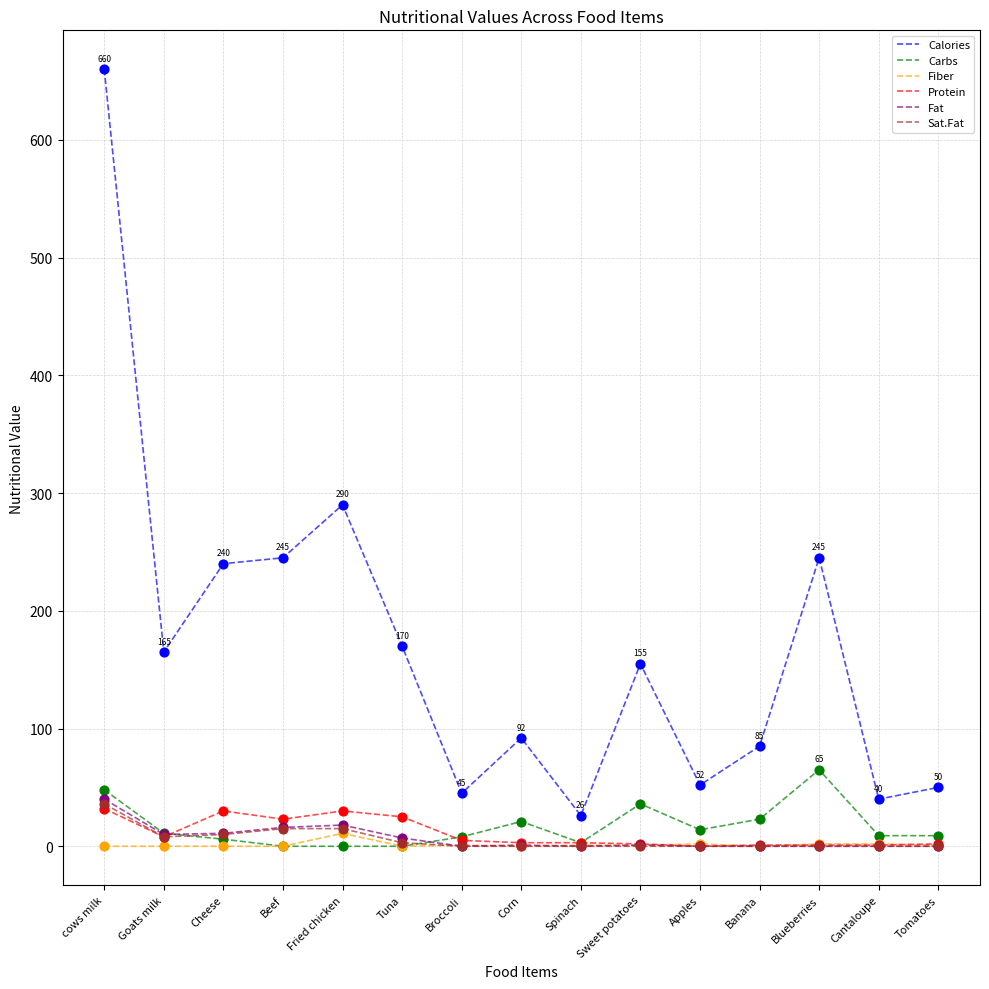

What is the total value across all series at Goats milk?

202